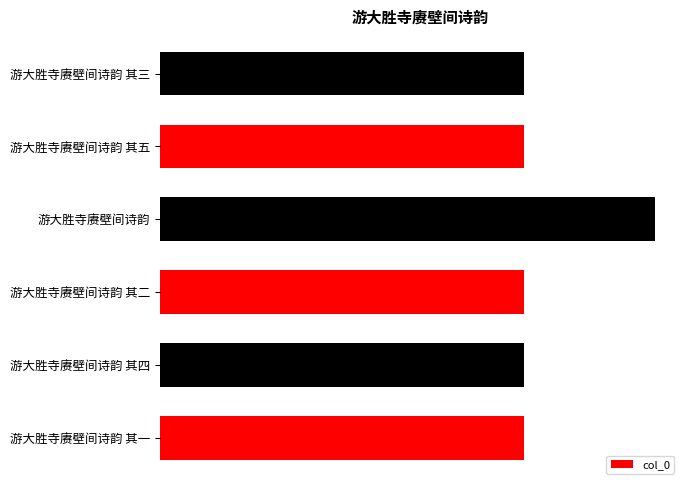

Are the bars grouped side by side (vs. stacked)?

No